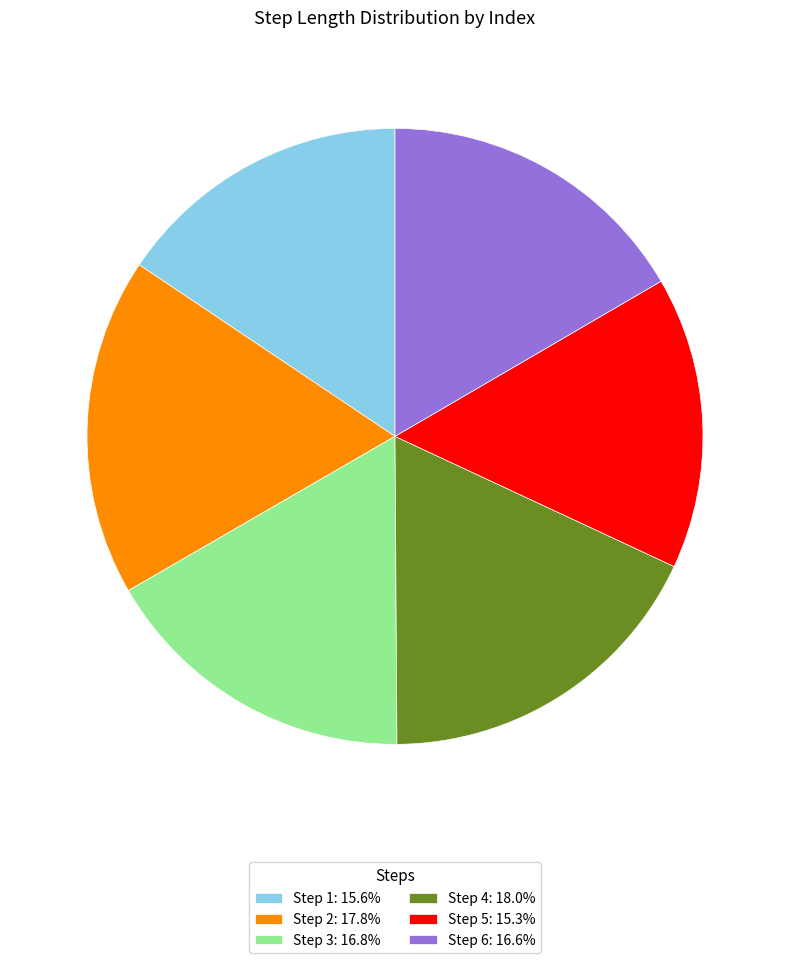

Does Step 4: 18.0% account for over 50% of the chart?

No